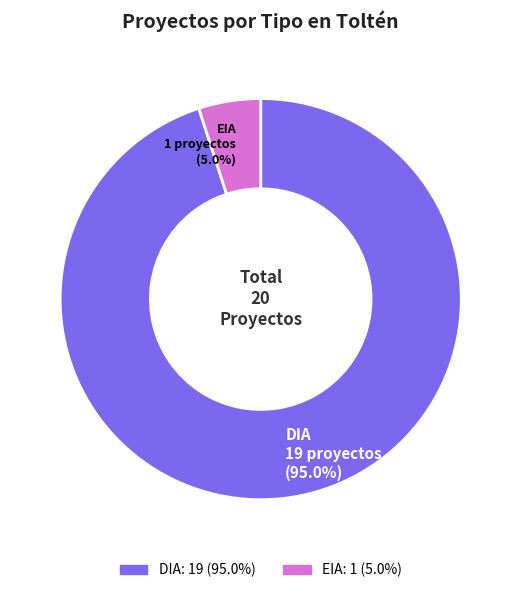

Count the number of slices in the pie.

2